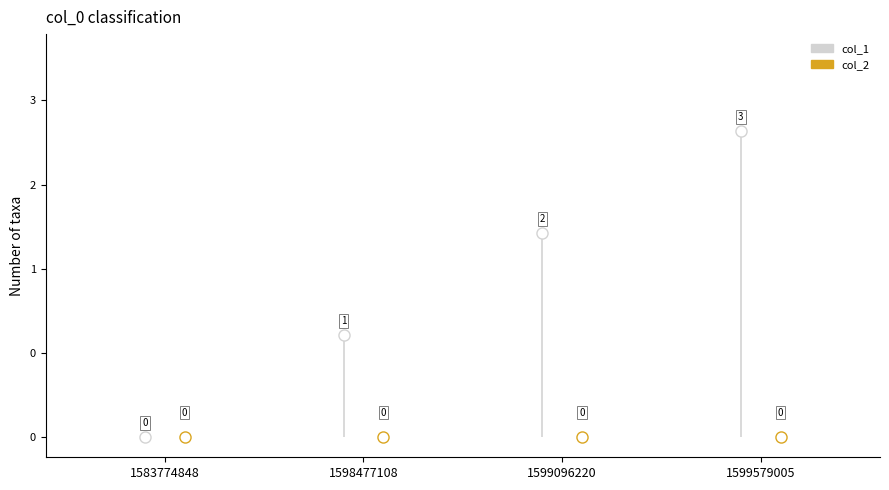

True or false: col_1 and col_2 intersect in this chart.

False